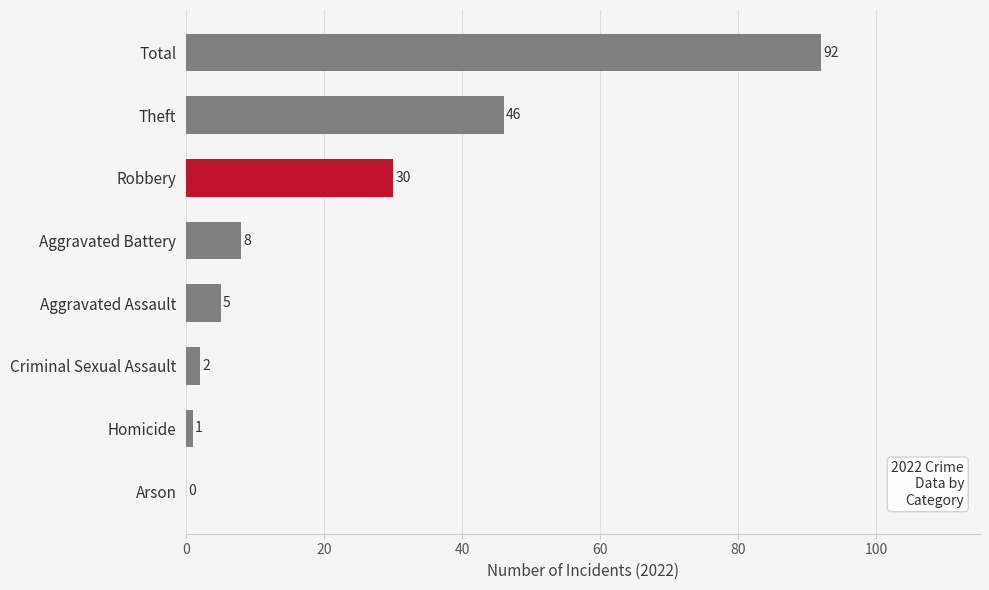

The chart shows a value of 50 at Robbery. True or false?

False